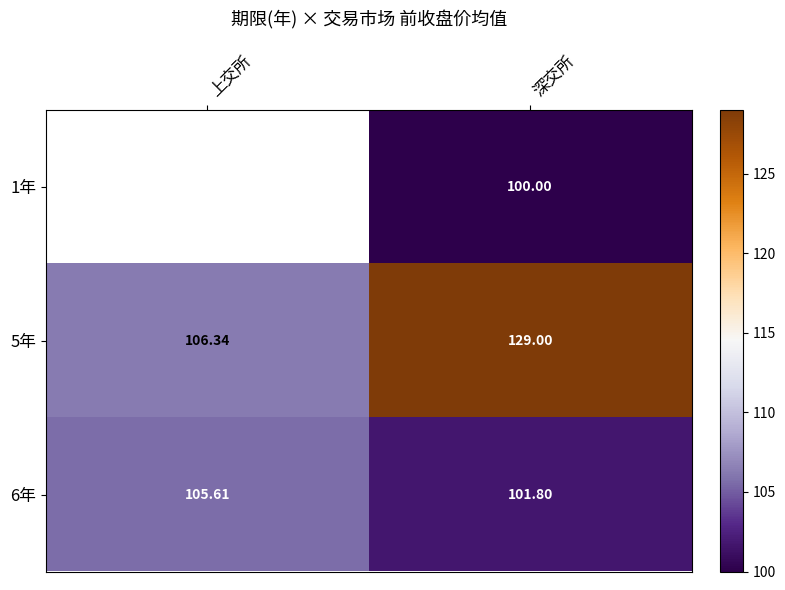

True or false: 5年 has a value of 67.0 at 上交所.

False